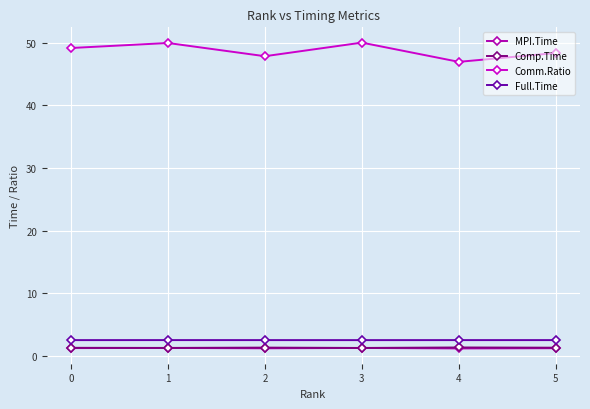

Does the chart display data point markers on the line(s)?

Yes